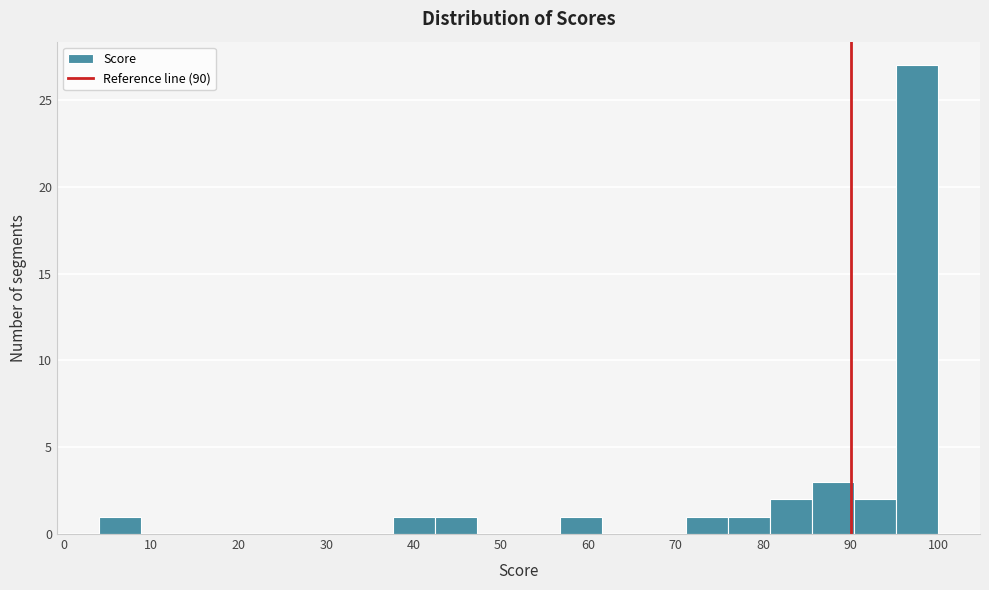

Reading left to right, transcribe this chart: for each bar, give the range it covers on the x-axis and its height. Neither the bar edges nor the heights are printed on the chart, so give them approximately, as read against the axes.

4.0 to 8.8: 1
8.8 to 13.6: 0
13.6 to 18.4: 0
18.4 to 23.2: 0
23.2 to 28.0: 0
28.0 to 32.8: 0
32.8 to 37.6: 0
37.6 to 42.4: 1
42.4 to 47.2: 1
47.2 to 52.0: 0
52.0 to 56.8: 0
56.8 to 61.6: 1
61.6 to 66.4: 0
66.4 to 71.2: 0
71.2 to 76.0: 1
76.0 to 80.8: 1
80.8 to 85.6: 2
85.6 to 90.4: 3
90.4 to 95.2: 2
95.2 to 100.0: 27